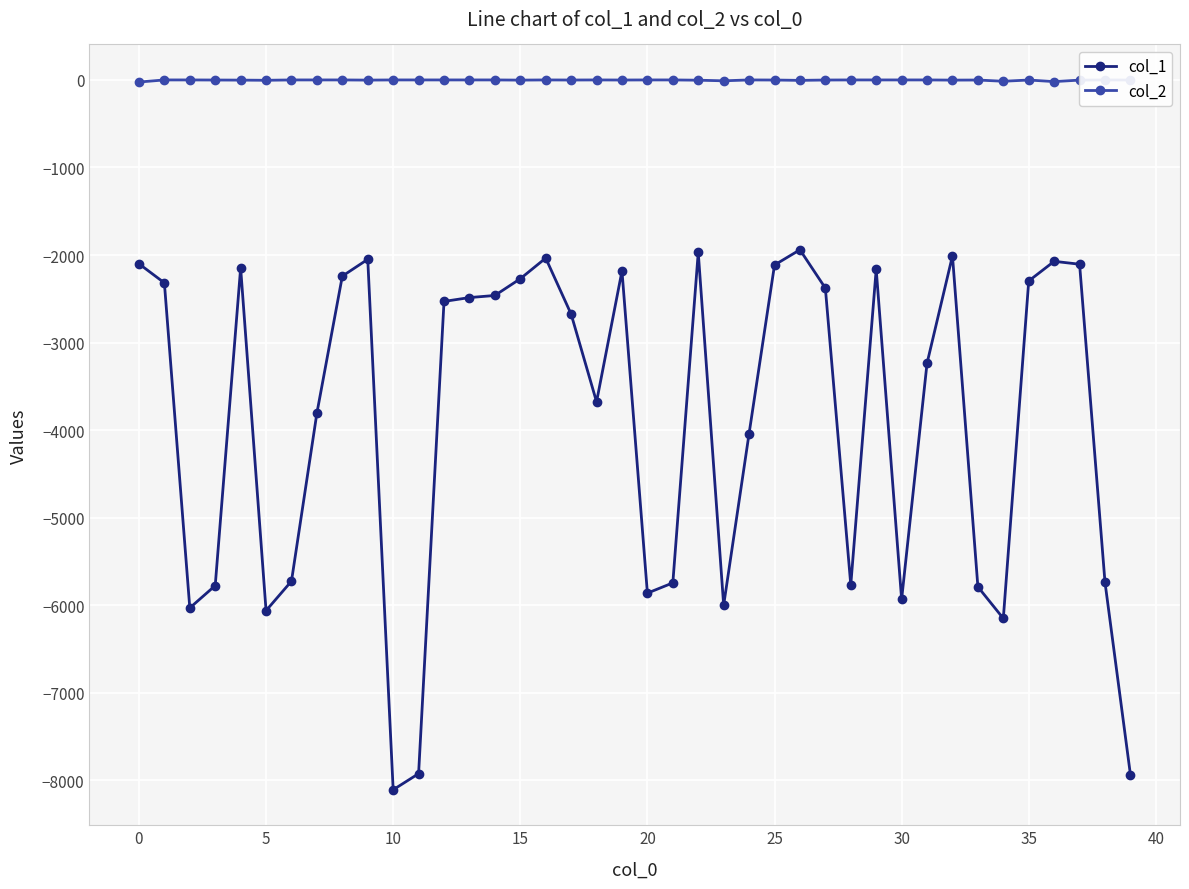

True or false: col_1 has more than 1 points higher than both neighbors.

True